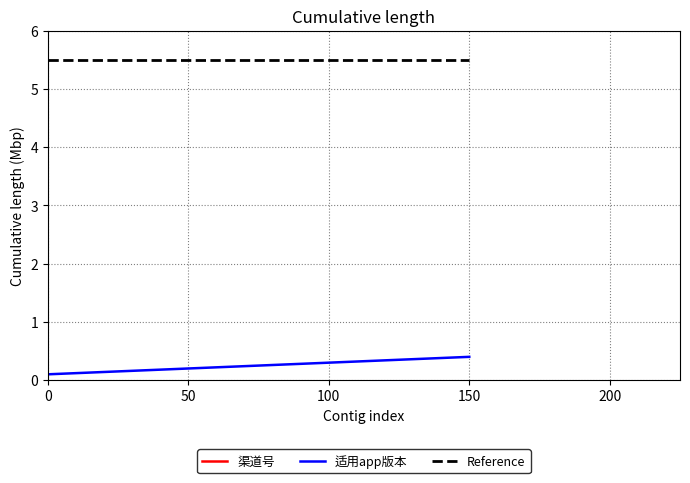

The value of Reference at 150 is 7.3. True or false?

False